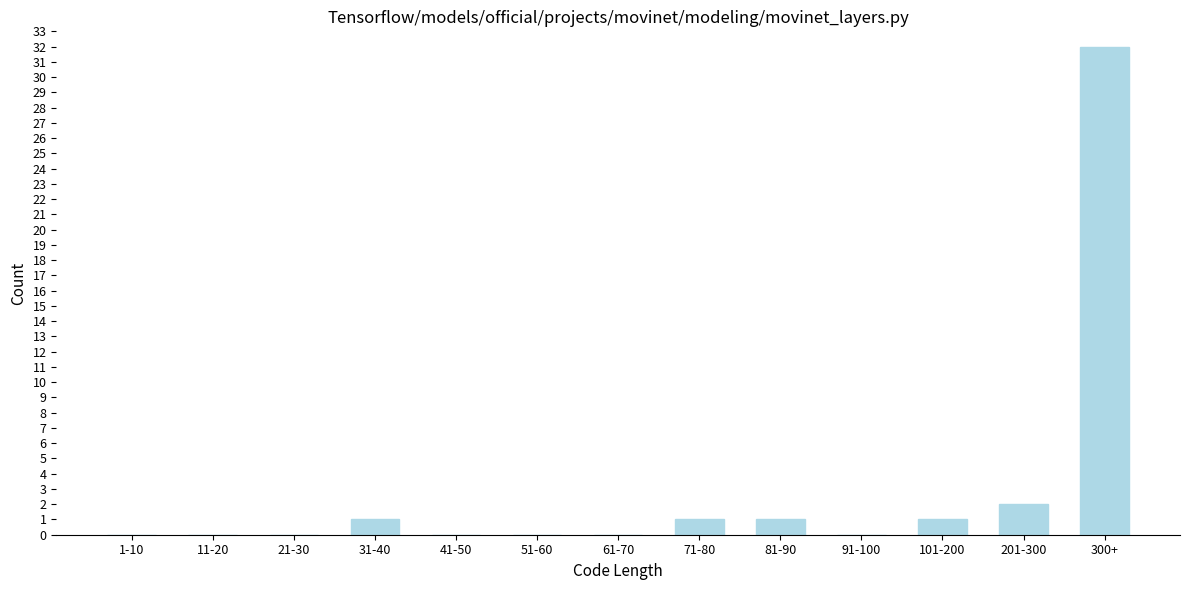

Reading left to right, what are all the values shown in this chart?

1-10=0	11-20=0	21-30=0	31-40=1	41-50=0	51-60=0	61-70=0	71-80=1	81-90=1	91-100=0	101-200=1	201-300=2	300+=32